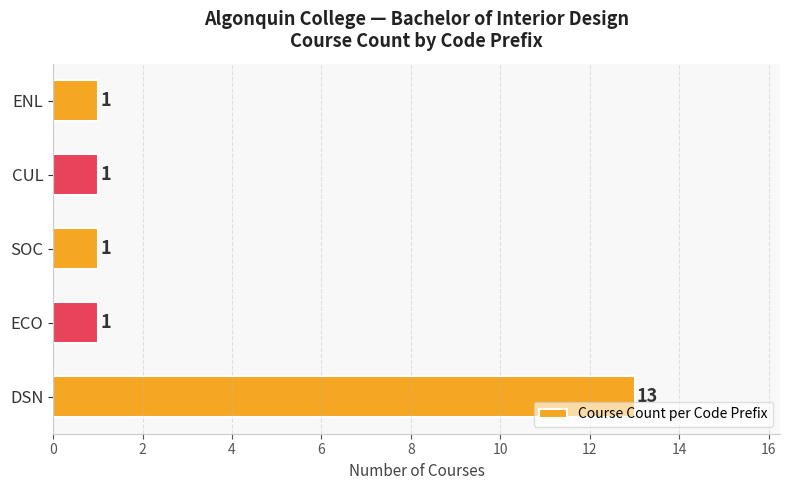

What is the ratio of the value at ENL to the value at ECO?

1.0